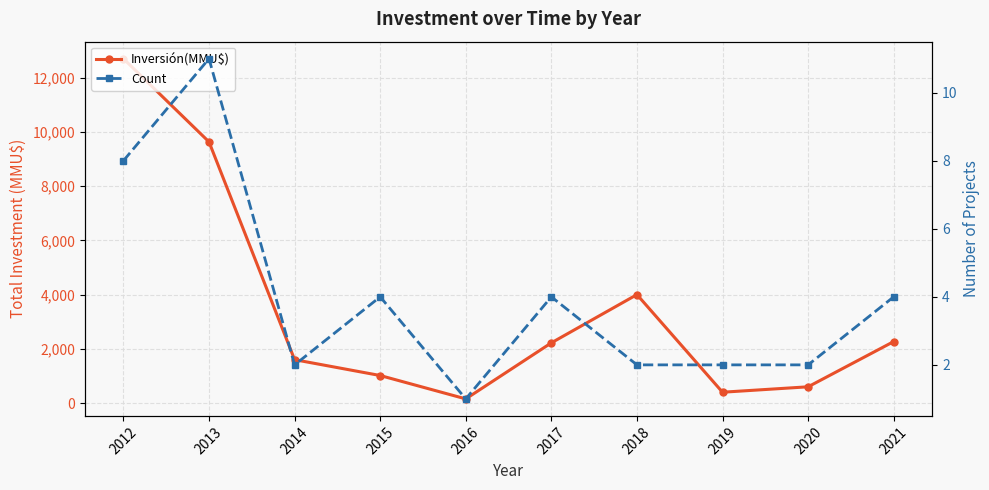

What are all the series names shown in the legend?

Inversión(MMU$), Count